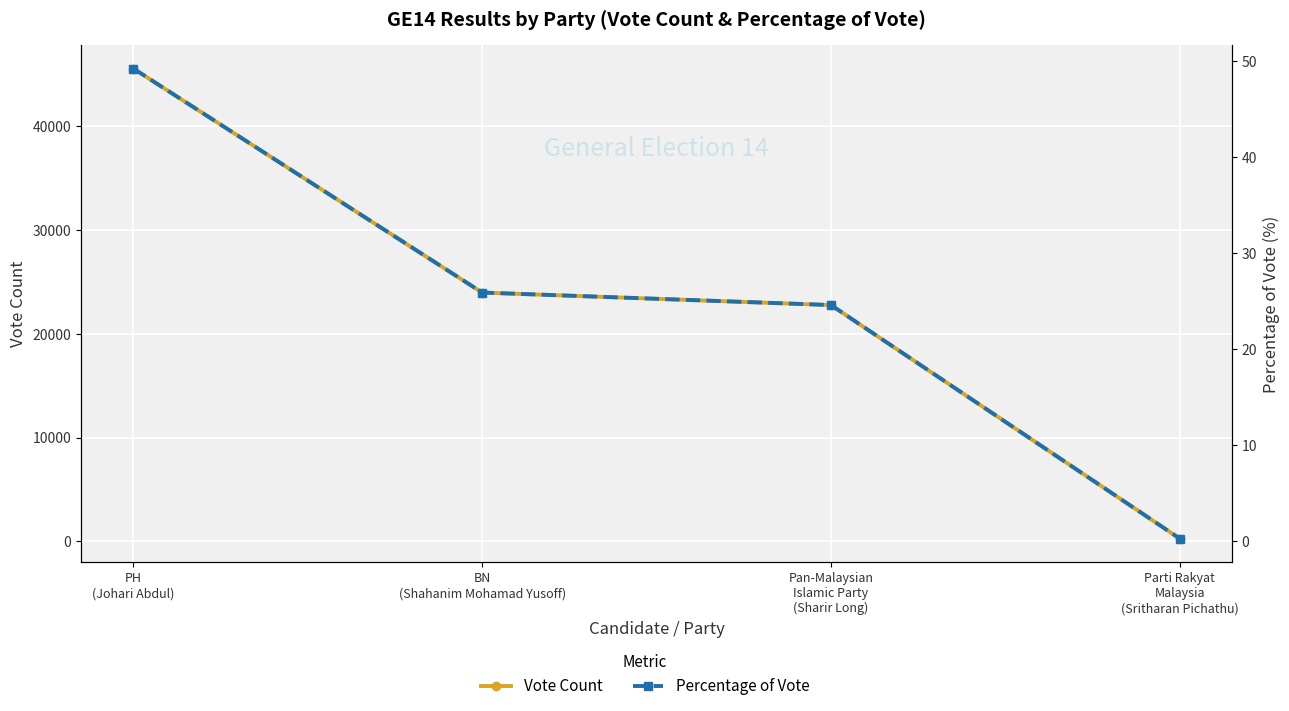

Which series changed the most between BN
(Shahanim Mohamad Yusoff) and Parti Rakyat
Malaysia
(Sritharan Pichathu)?

Vote Count